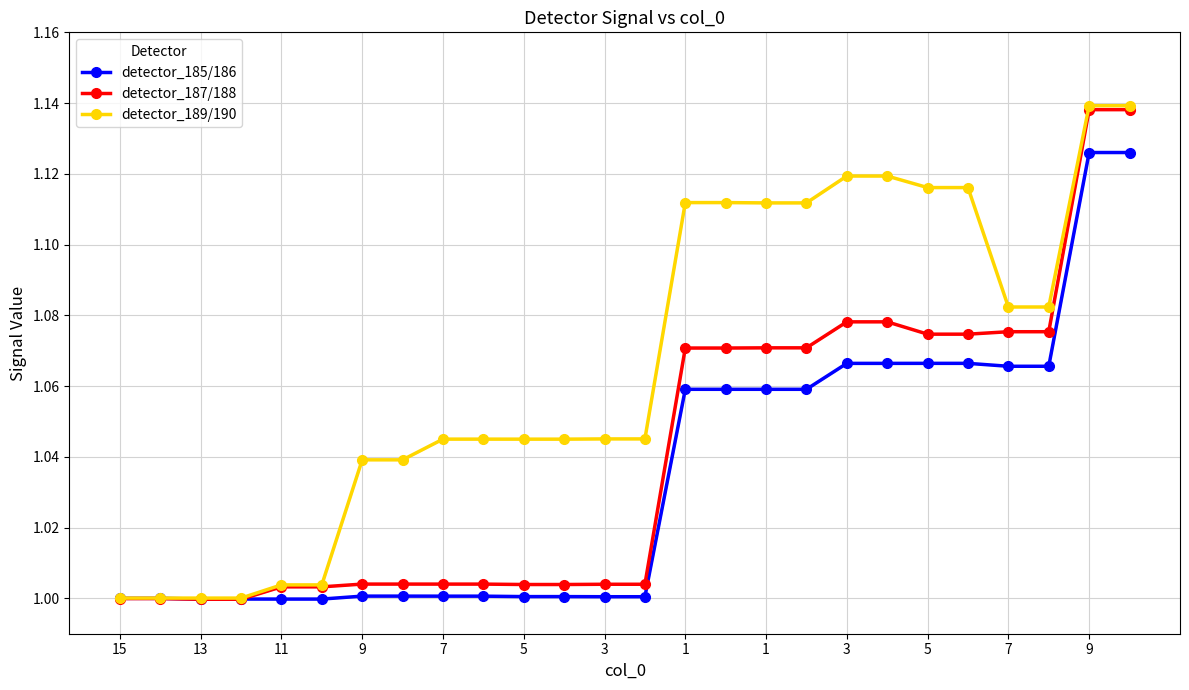

How many lines are shown in the chart?

3